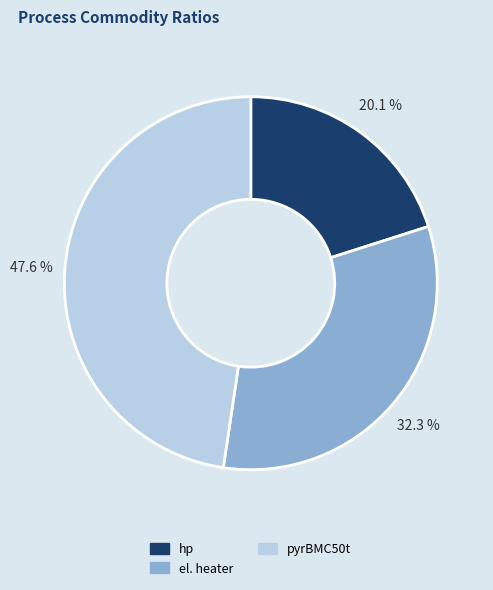

Does pyrBMC50t represent more than half of the total?

No